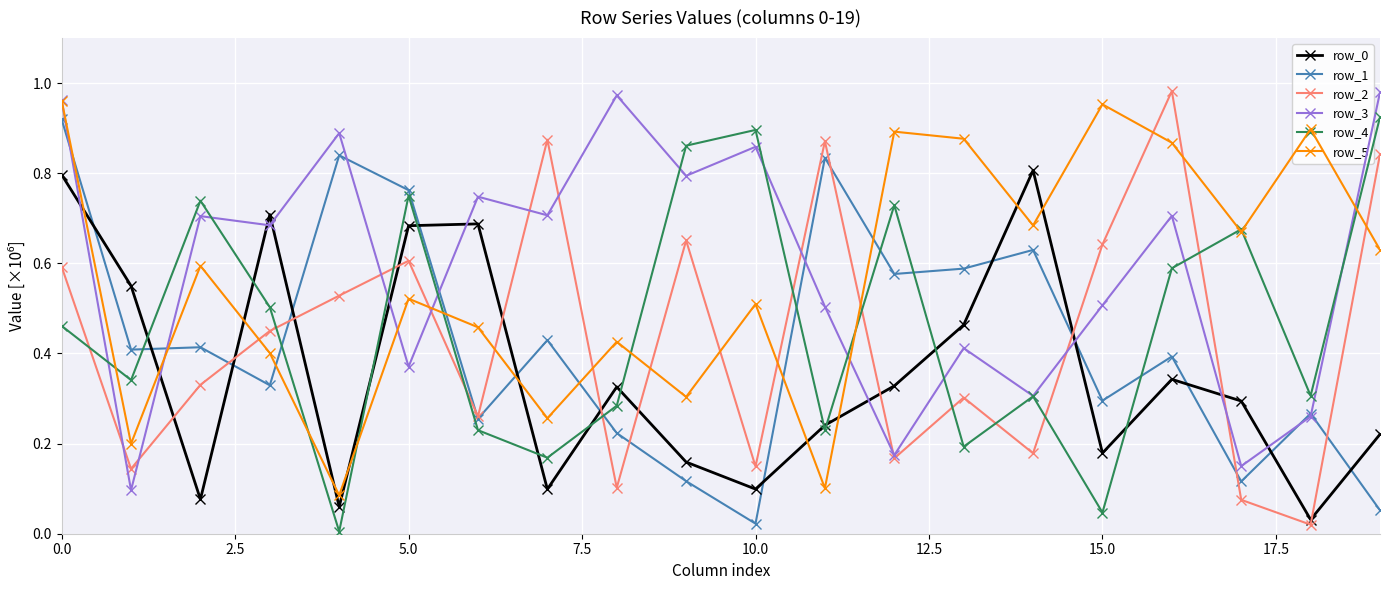

True or false: row_3 and row_0 cross at least once.

True